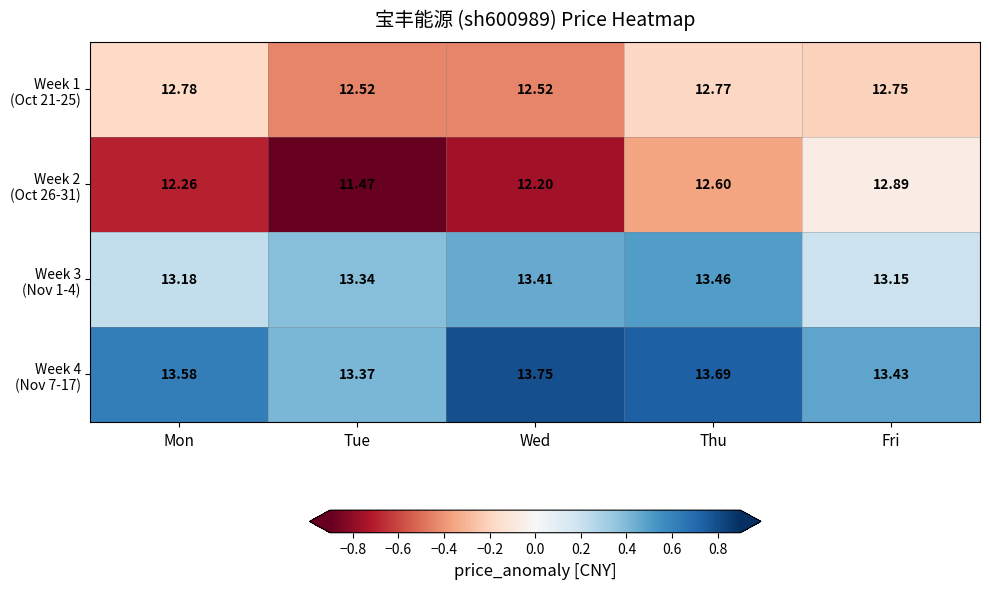

Which category has the highest value across all series?

Wed